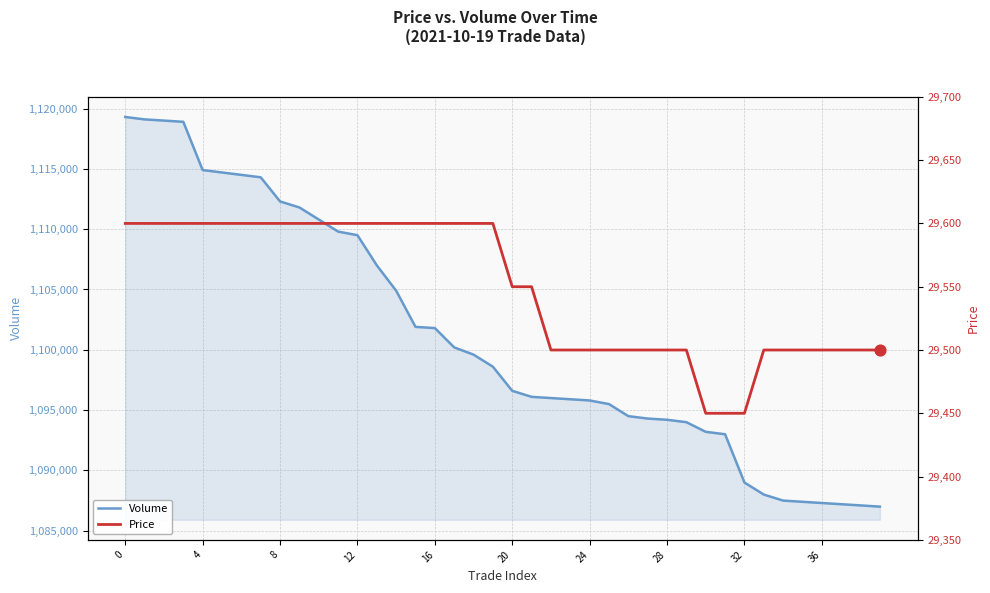

Which series has the largest total across all categories?

Volume